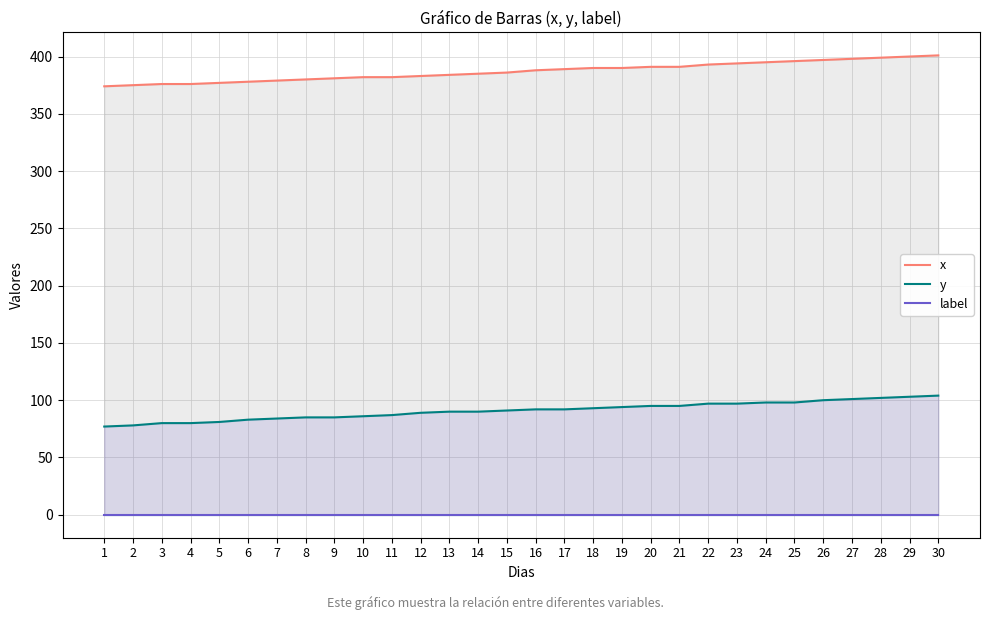

True or false: label has a value of 0 at 17.

True